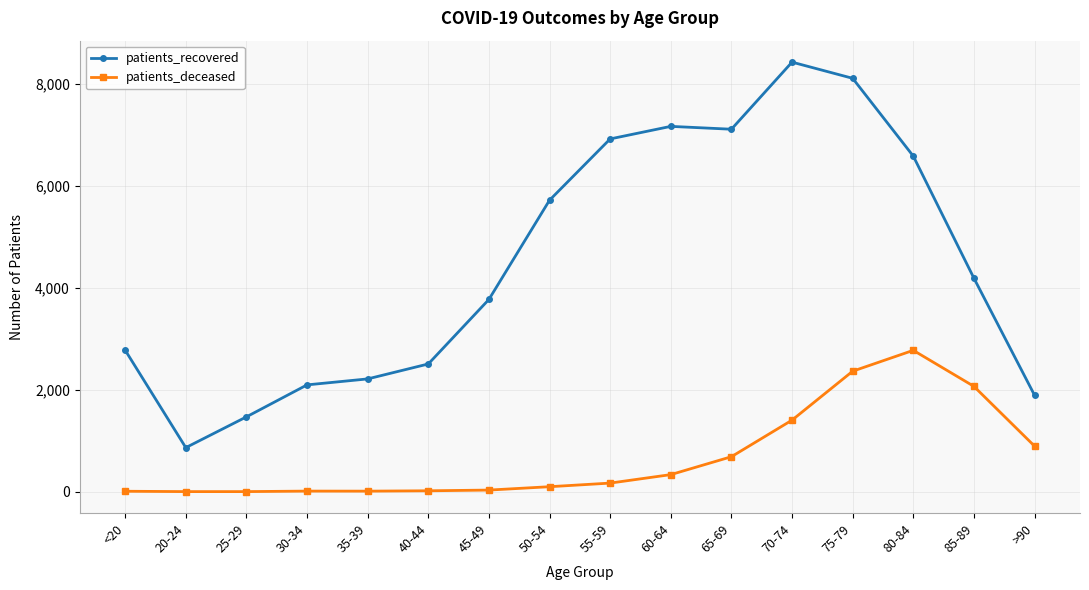

What is the total value across all series at 50-54?

5814